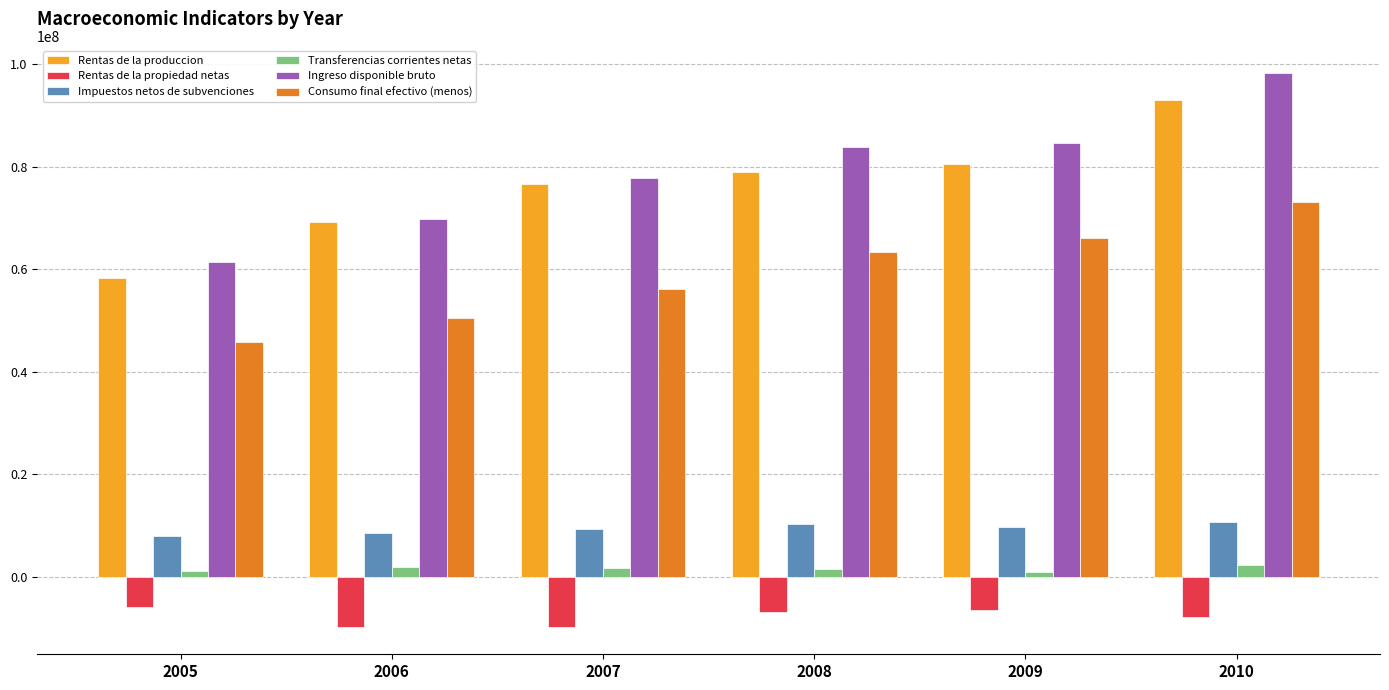

Read the Transferencias corrientes netas value at 2009.

907759